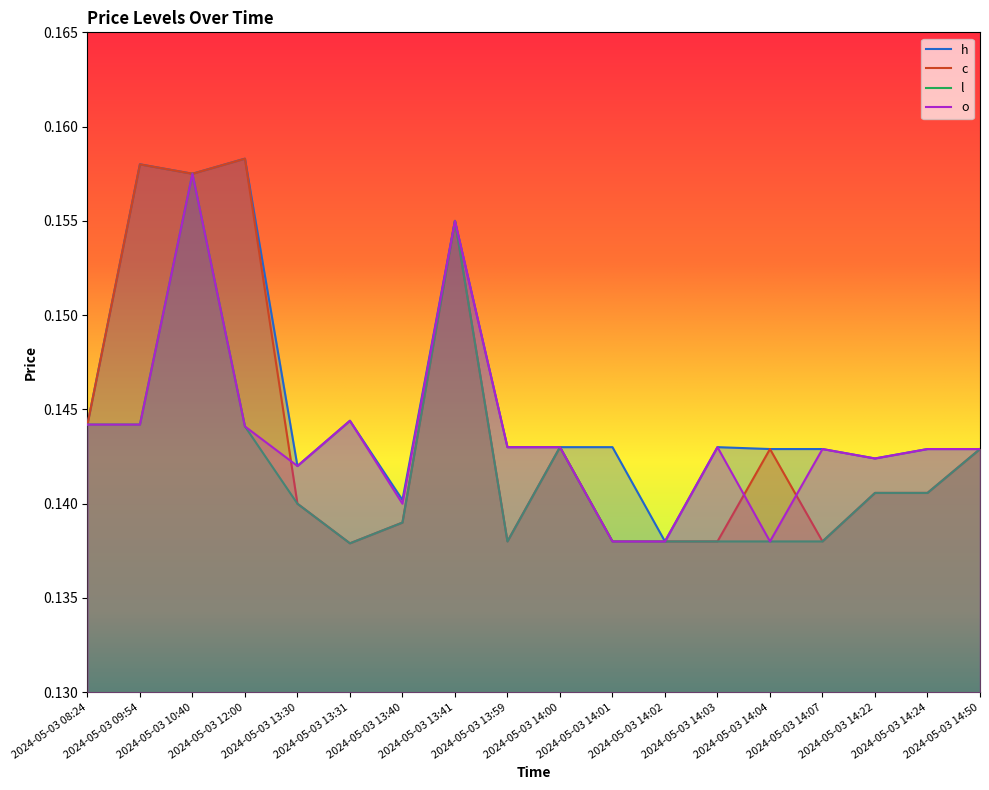

How many data points does each series have?

18